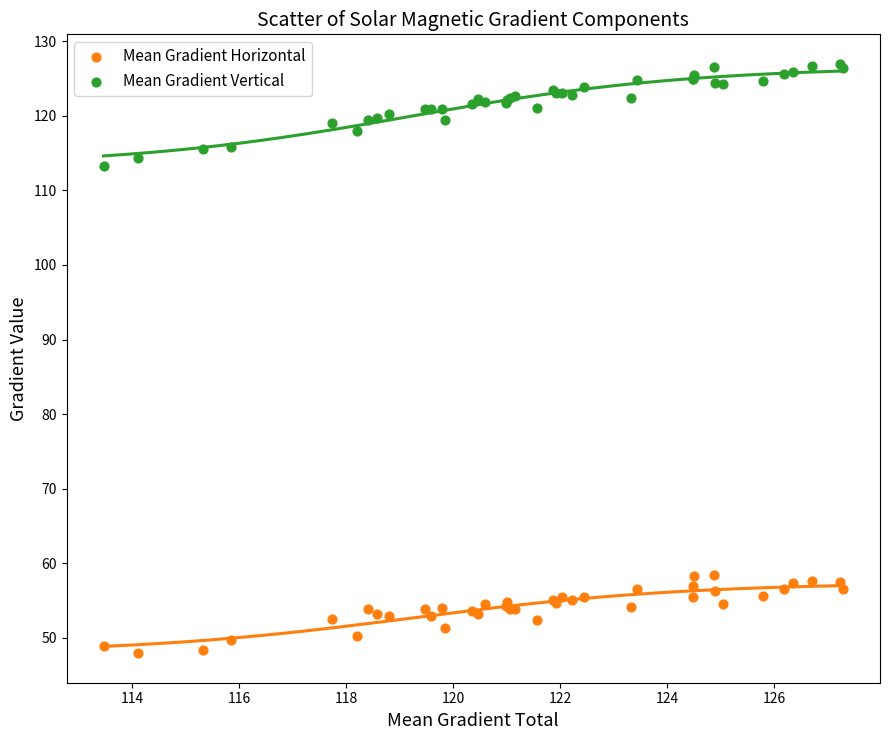

What are all the series names shown in the legend?

Mean Gradient Horizontal, Mean Gradient Vertical